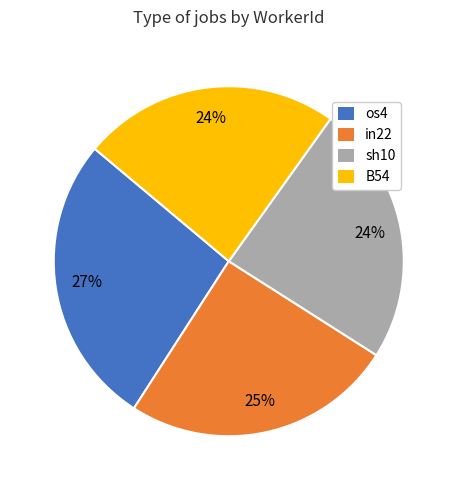

To the nearest percent, what portion does sh10 represent?

24%